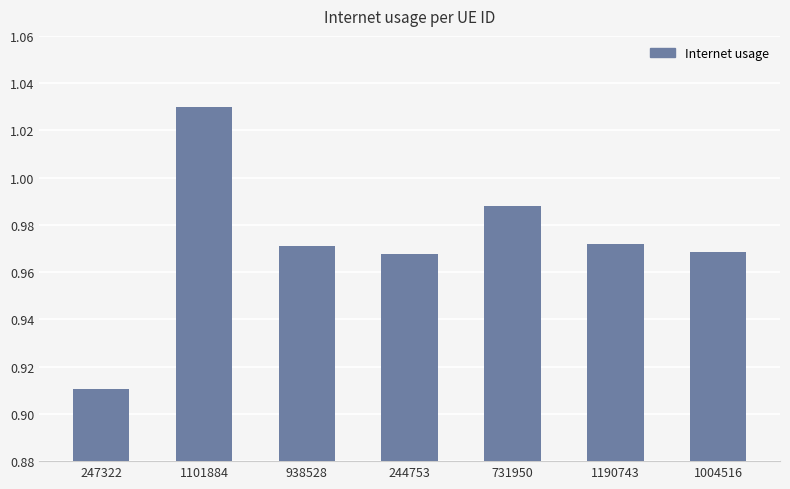

Which category has the lowest value across all series?

247322